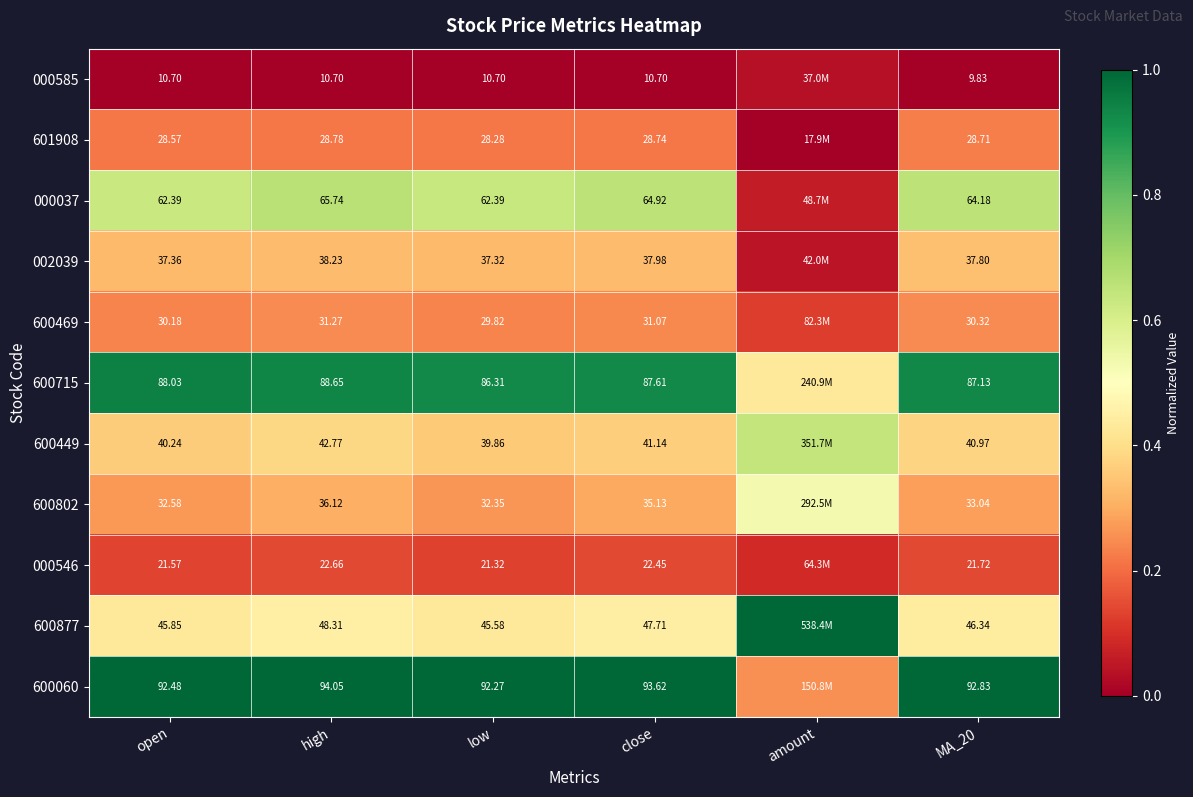

Is the value of 000585 at close greater than the value of 600877 at MA_20?

No